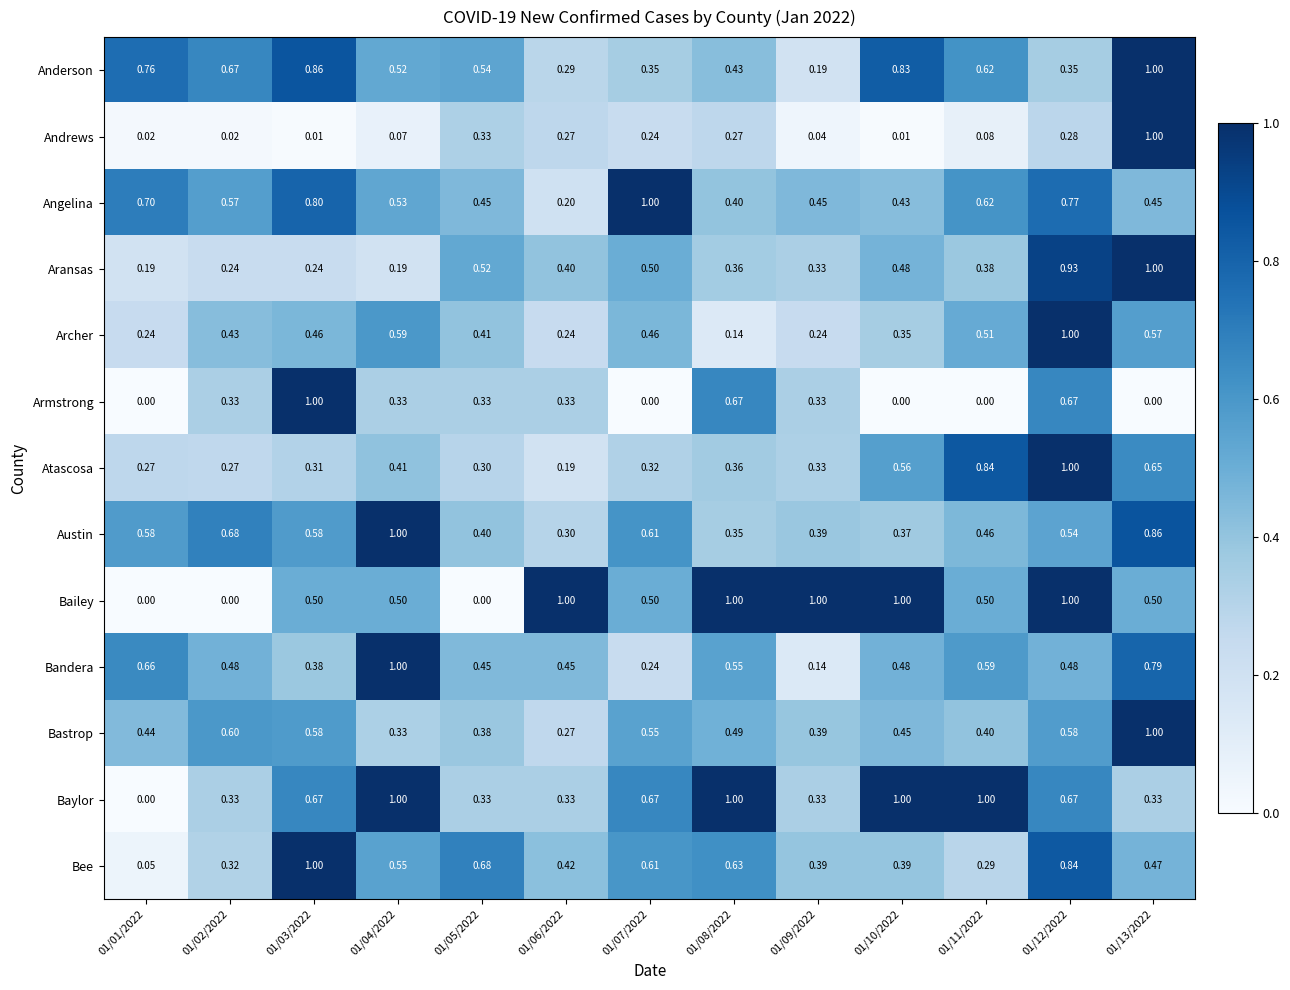

Which series has the largest total across all categories?

Baylor